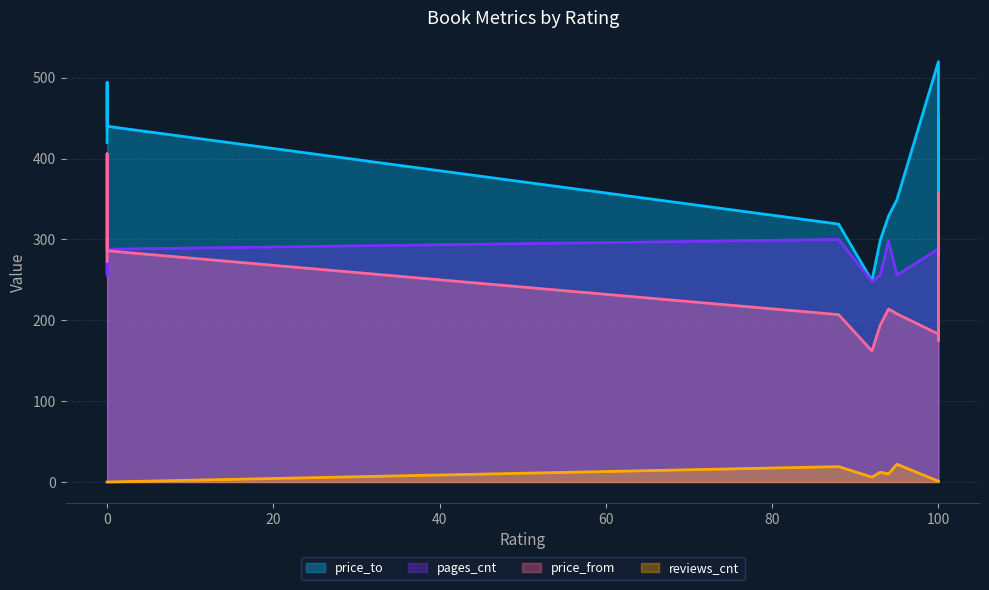

Between 94 and 0, which series saw the biggest shift?

price_from